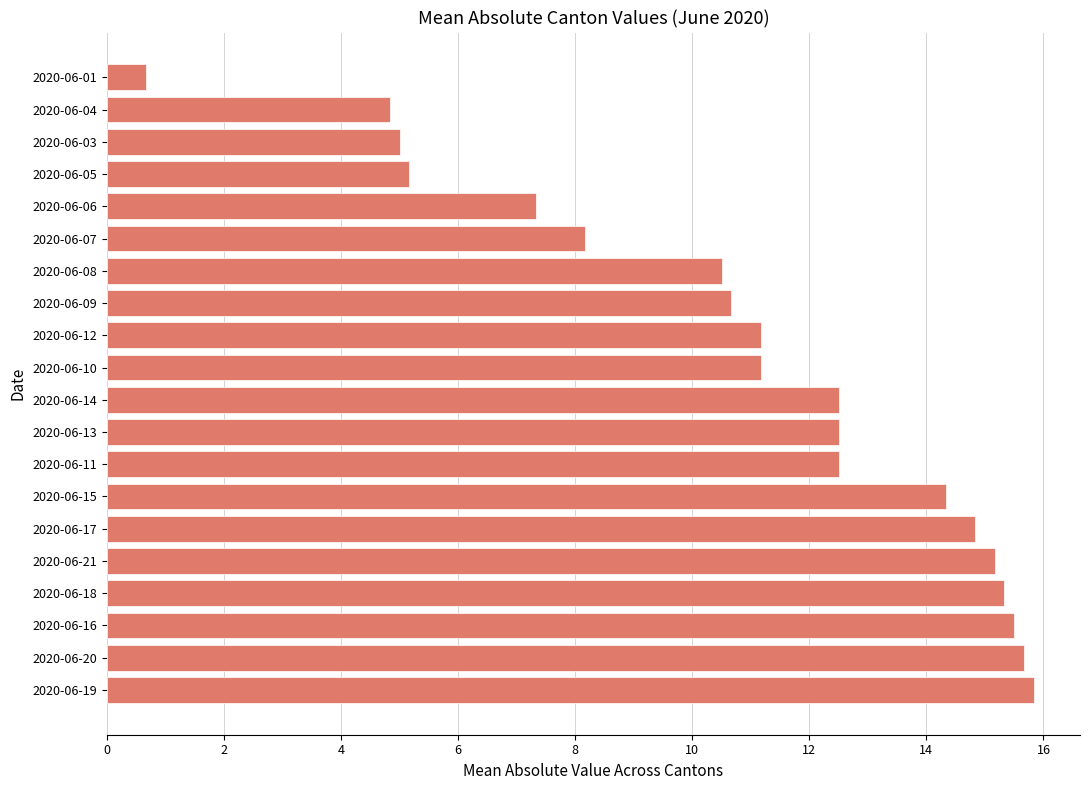

What is the ratio of the value at 2020-06-20 to the value at 2020-06-05?

3.0